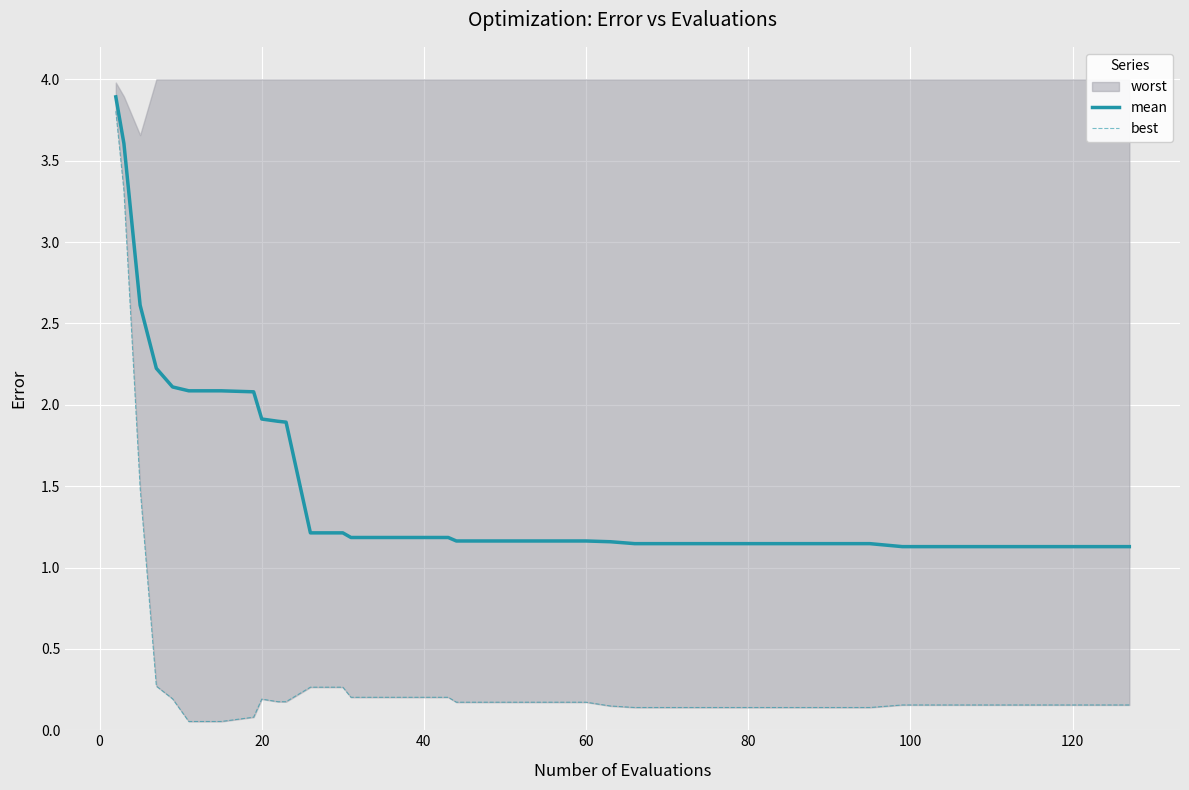

True or false: best and mean intersect in this chart.

False